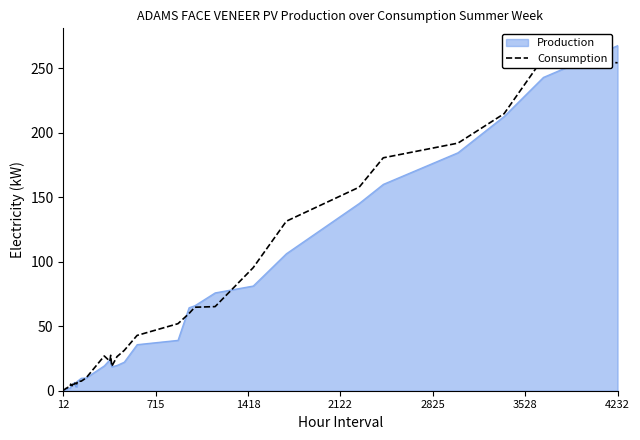

What is the sum of all values?

1995.3